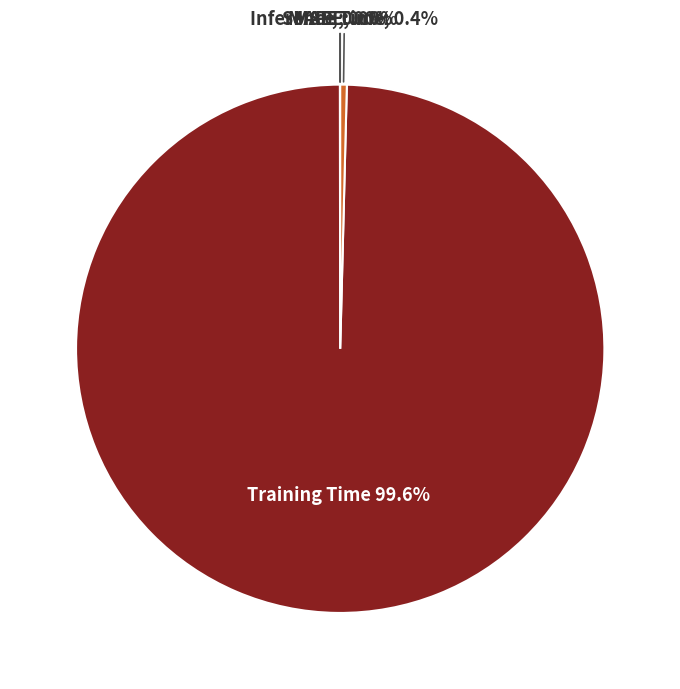

Is there any slice that represents more than half of the pie?

Yes